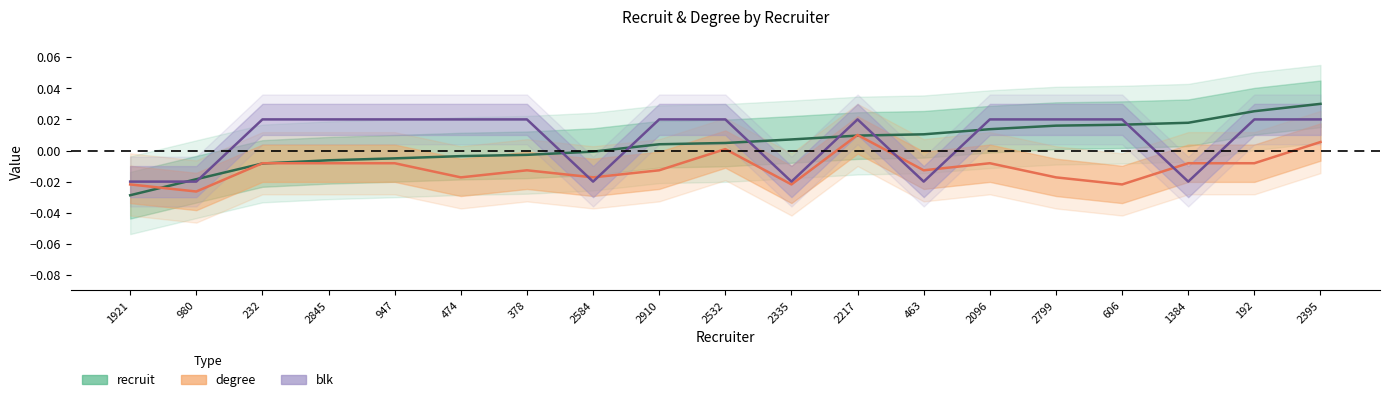

True or false: recruit and degree cross at least once.

True